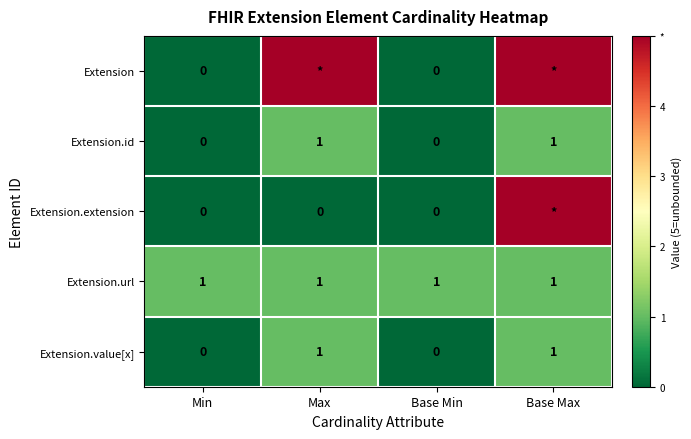

What value does the Extension.value[x] series have at Base Max?

1